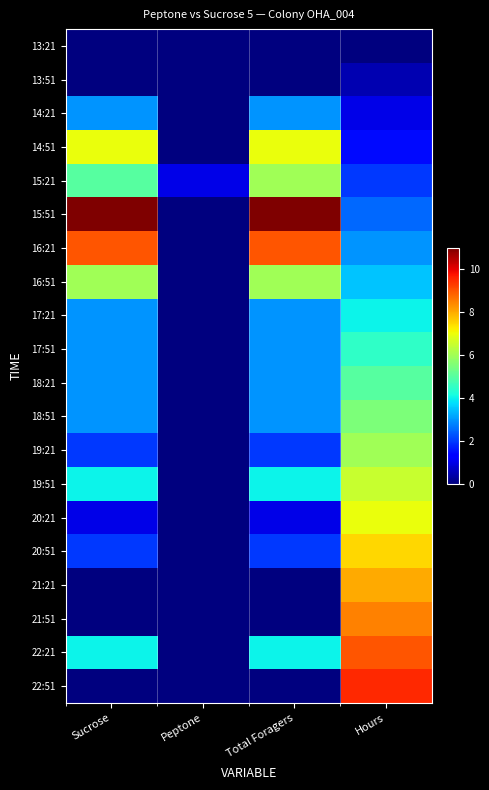

How many series are shown in this chart?

20